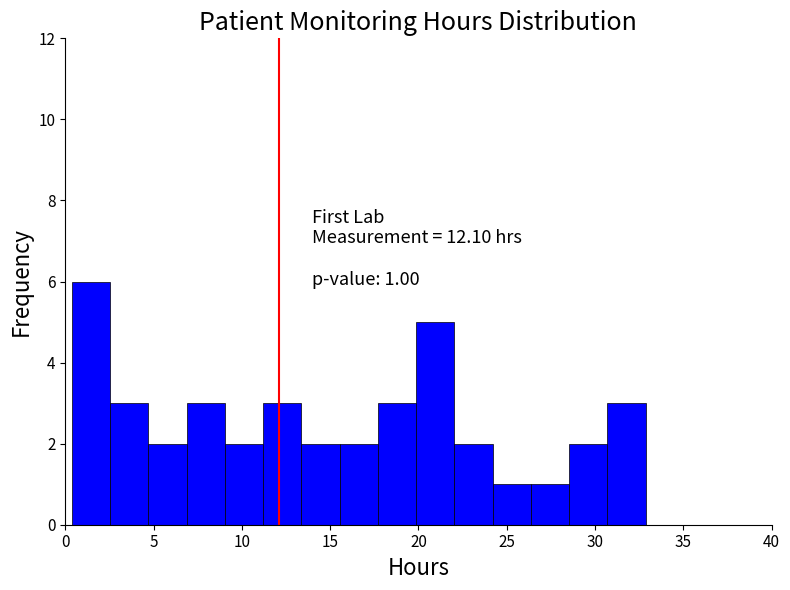

Which range on the x-axis has the tallest bar?

0.5 to 2.5